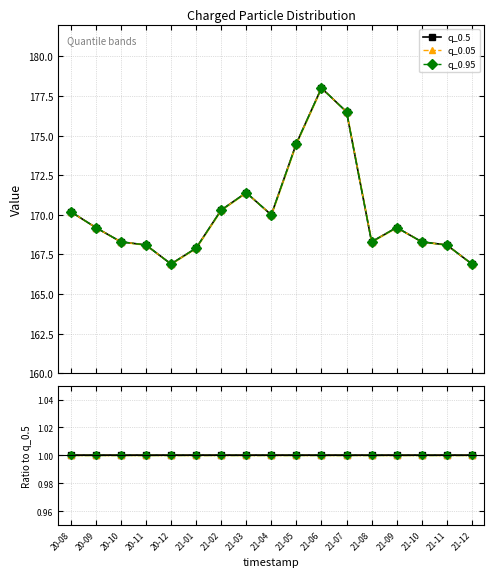

Reading left to right, what are all the values shown in this chart?

q_0.5: 20-08=170.2	20-09=169.2	20-10=168.3	20-11=168.1	20-12=166.9	21-01=167.9	21-02=170.3	21-03=171.4	21-04=170.0	21-05=174.5	21-06=178.0	21-07=176.5	21-08=168.3	21-09=169.2	21-10=168.3	21-11=168.1	21-12=166.9
q_0.05: 20-08=170.2	20-09=169.2	20-10=168.3	20-11=168.1	20-12=166.9	21-01=167.9	21-02=170.3	21-03=171.4	21-04=170.0	21-05=174.5	21-06=178.0	21-07=176.5	21-08=168.3	21-09=169.2	21-10=168.3	21-11=168.1	21-12=166.9
q_0.95: 20-08=170.2	20-09=169.2	20-10=168.3	20-11=168.1	20-12=166.9	21-01=167.9	21-02=170.3	21-03=171.4	21-04=170.0	21-05=174.5	21-06=178.0	21-07=176.5	21-08=168.3	21-09=169.2	21-10=168.3	21-11=168.1	21-12=166.9
q_0.5 / q_0.5: 20-08=1.0	20-09=1.0	20-10=1.0	20-11=1.0	20-12=1.0	21-01=1.0	21-02=1.0	21-03=1.0	21-04=1.0	21-05=1.0	21-06=1.0	21-07=1.0	21-08=1.0	21-09=1.0	21-10=1.0	21-11=1.0	21-12=1.0
q_0.05 / q_0.5: 20-08=1.0	20-09=1.0	20-10=1.0	20-11=1.0	20-12=1.0	21-01=1.0	21-02=1.0	21-03=1.0	21-04=1.0	21-05=1.0	21-06=1.0	21-07=1.0	21-08=1.0	21-09=1.0	21-10=1.0	21-11=1.0	21-12=1.0
q_0.95 / q_0.5: 20-08=1.0	20-09=1.0	20-10=1.0	20-11=1.0	20-12=1.0	21-01=1.0	21-02=1.0	21-03=1.0	21-04=1.0	21-05=1.0	21-06=1.0	21-07=1.0	21-08=1.0	21-09=1.0	21-10=1.0	21-11=1.0	21-12=1.0